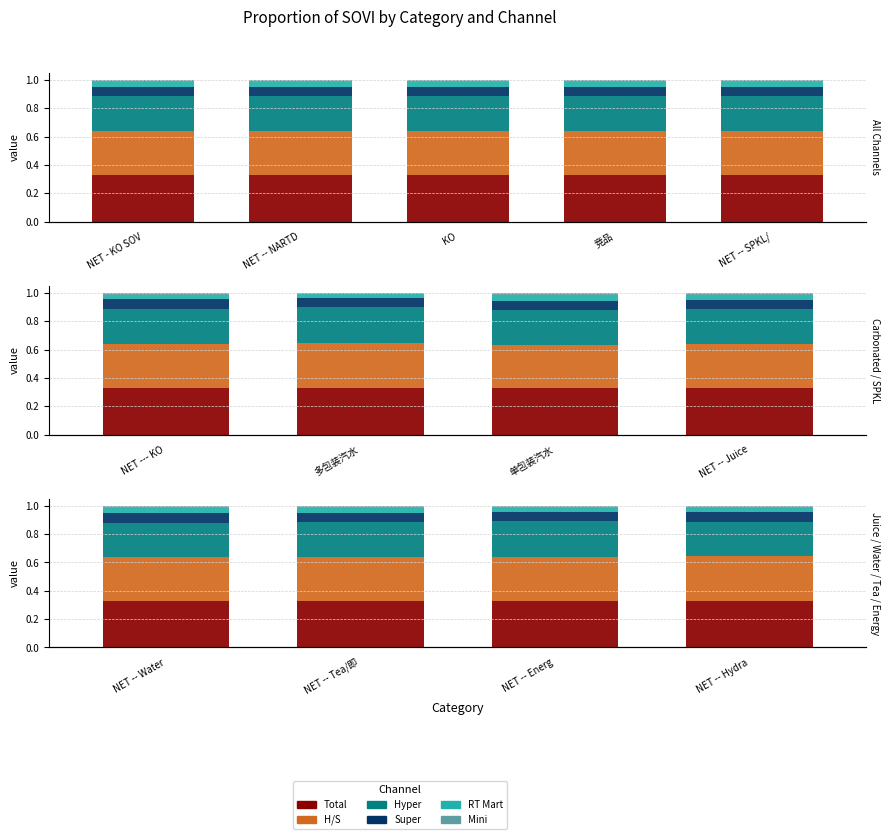

At NET -- Energ, list the series in order from largest to smallest.

Total, H/S, Hyper, Super, RT Mart, Mini